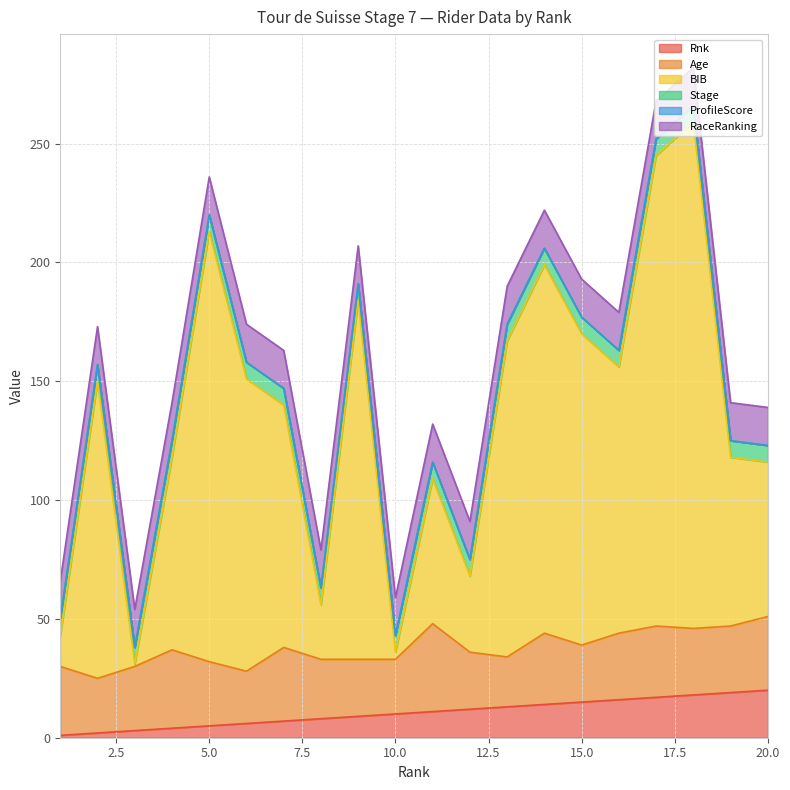

At which label does Rnk reach its peak?

20